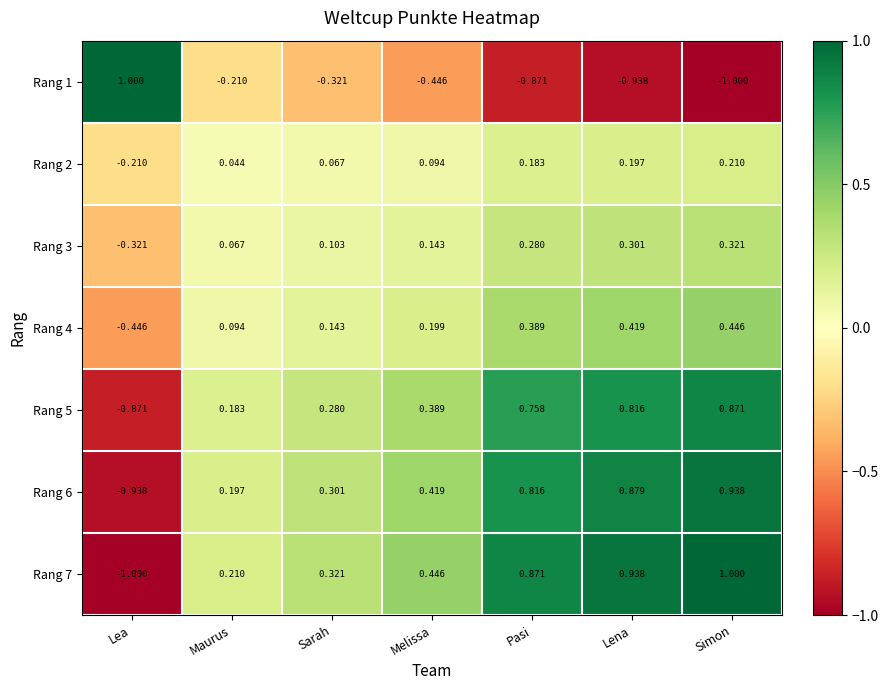

What is the spread (max minus min) of values at Pasi?

1.7